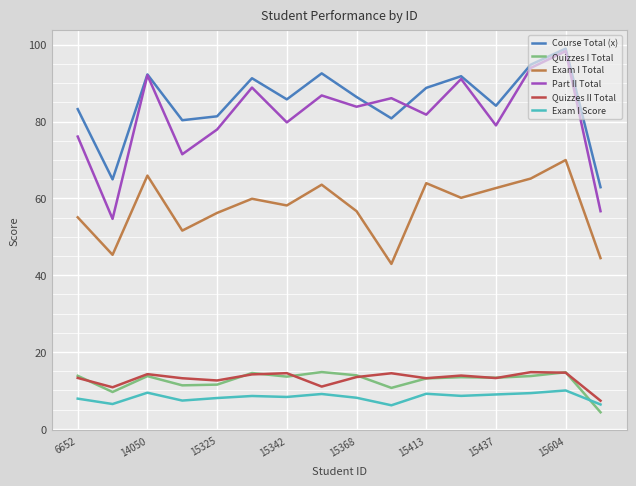

Which series has the largest range (max minus min)?

Part II Total